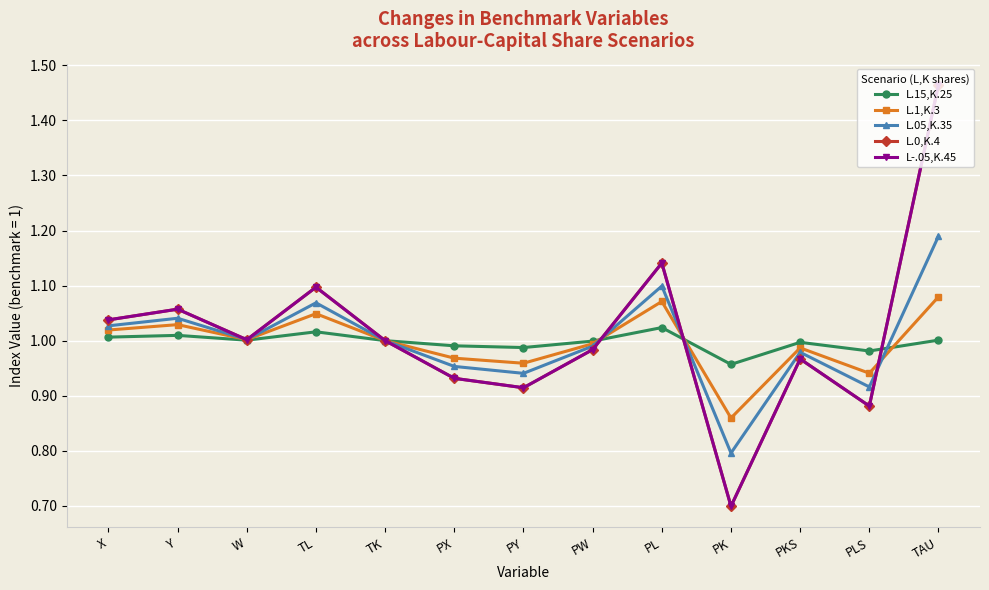

Does the chart have visible grid lines?

Yes